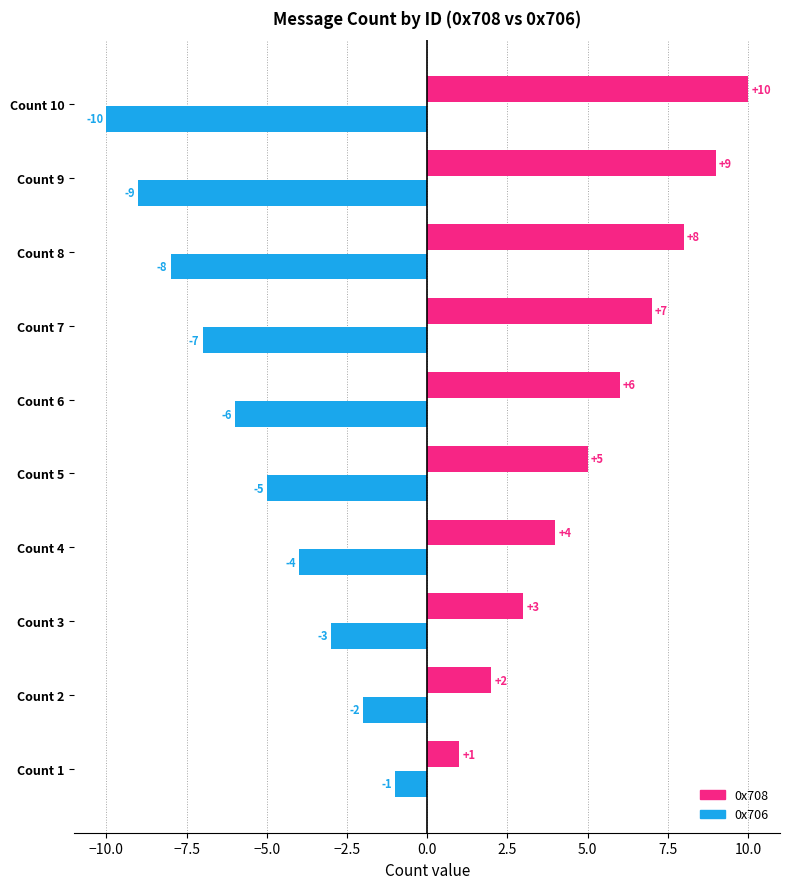

Where is 0x708 nearest to the value 5?

Count 5